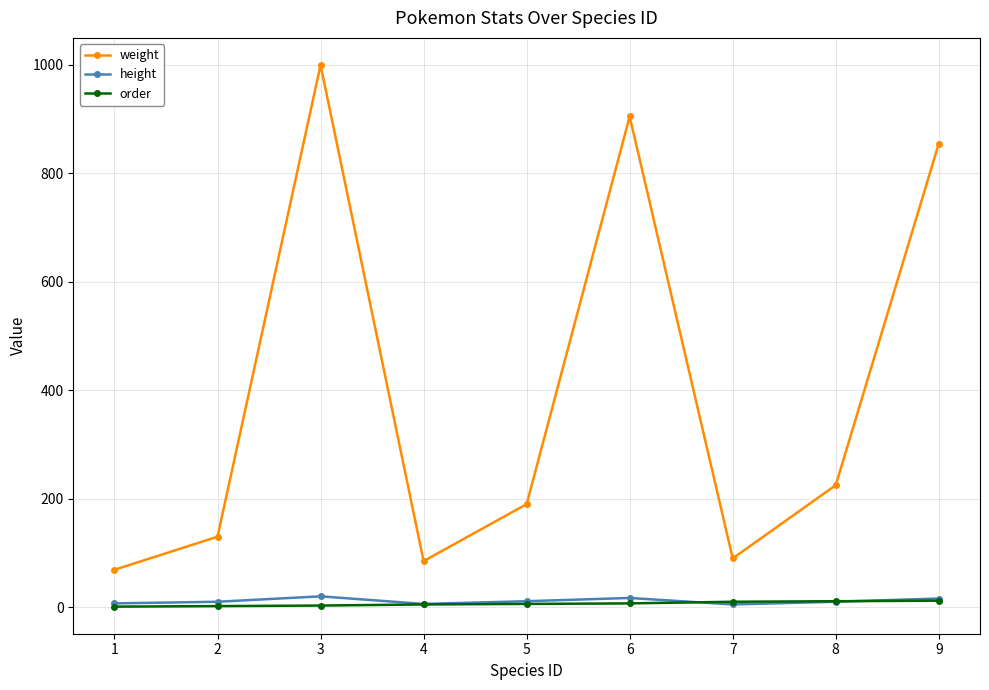

True or false: weight and order intersect in this chart.

False